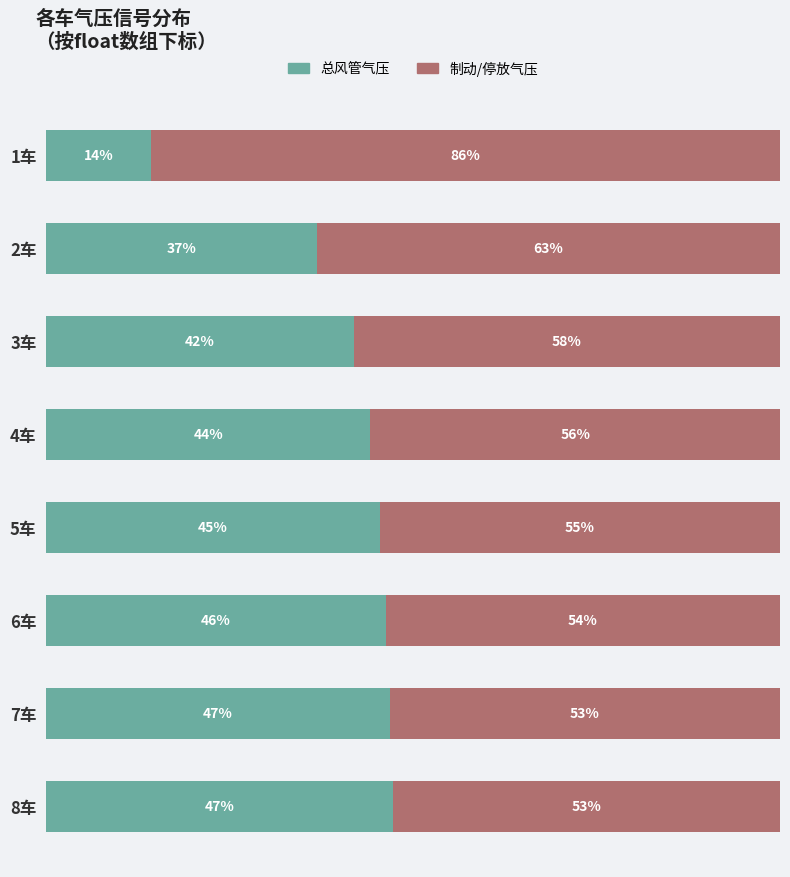

What is the value of the 制动/停放气压 bar at the 6th from the left?

0.5